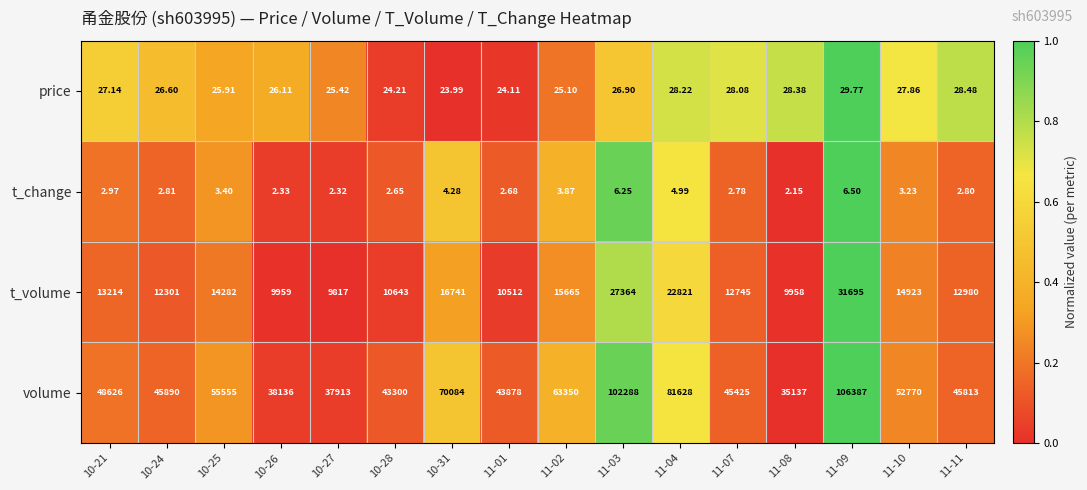

Is the value of t_change at 11-01 greater than the value of volume at 10-25?

No